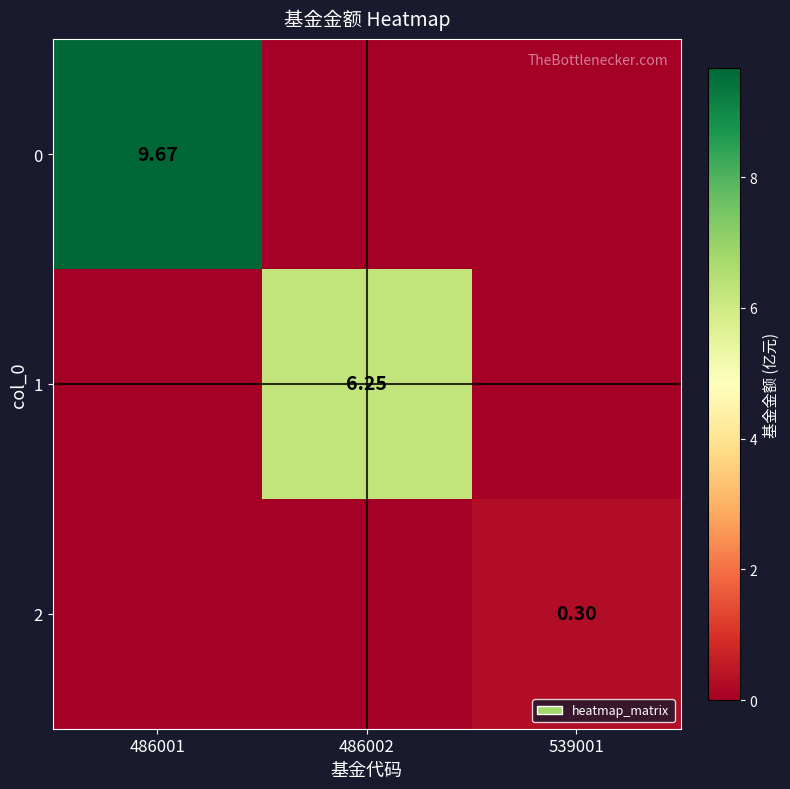

List the series in order of their overall mean, highest first.

0, 1, 2